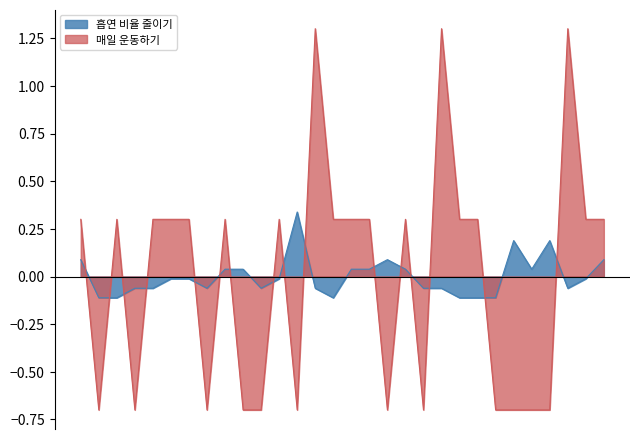

How many data points in 매일 운동하기 are above 0?

18